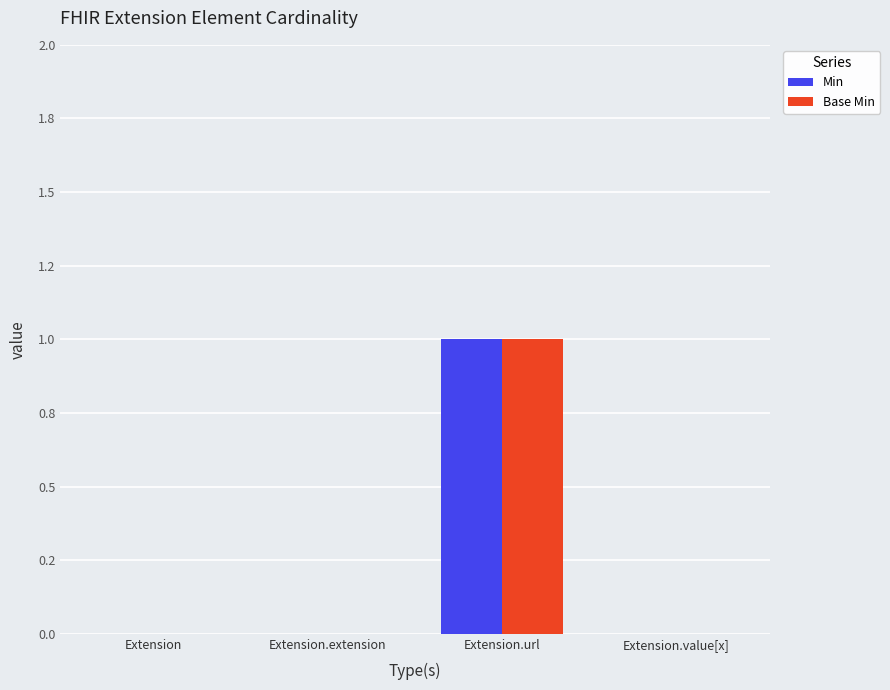

Count the Base Min values in the range 0 to 1.

4